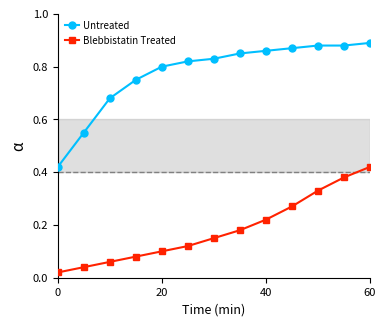

True or false: Untreated has more than 1 interior local peaks.

False